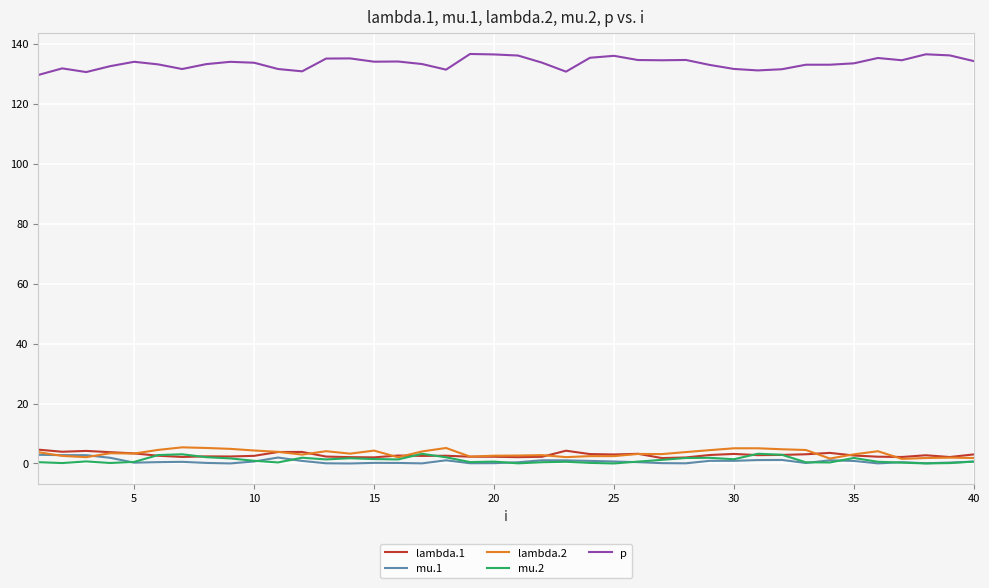

Which series has the largest total across all categories?

p